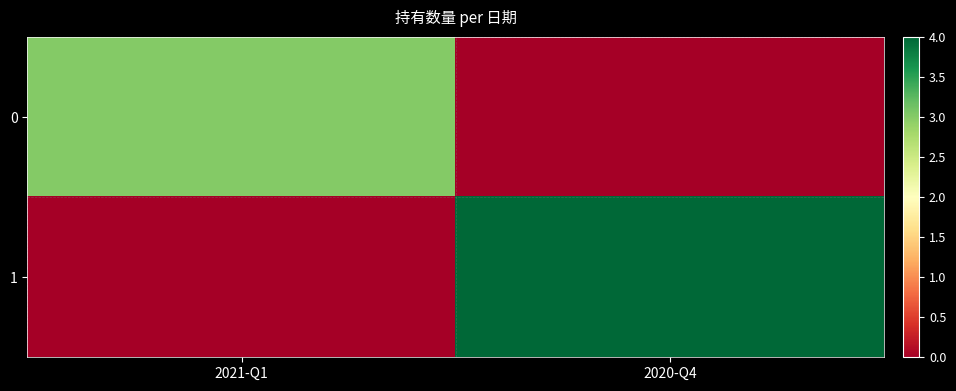

Reading left to right, list all the values displayed in this chart.

0: 2021-Q1=3	2020-Q4=0
1: 2021-Q1=0	2020-Q4=4